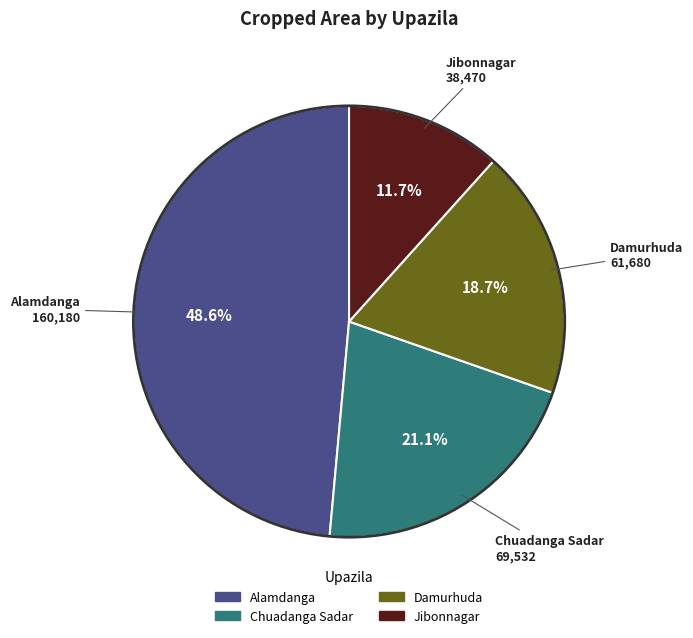

Count the number of slices in the pie.

4